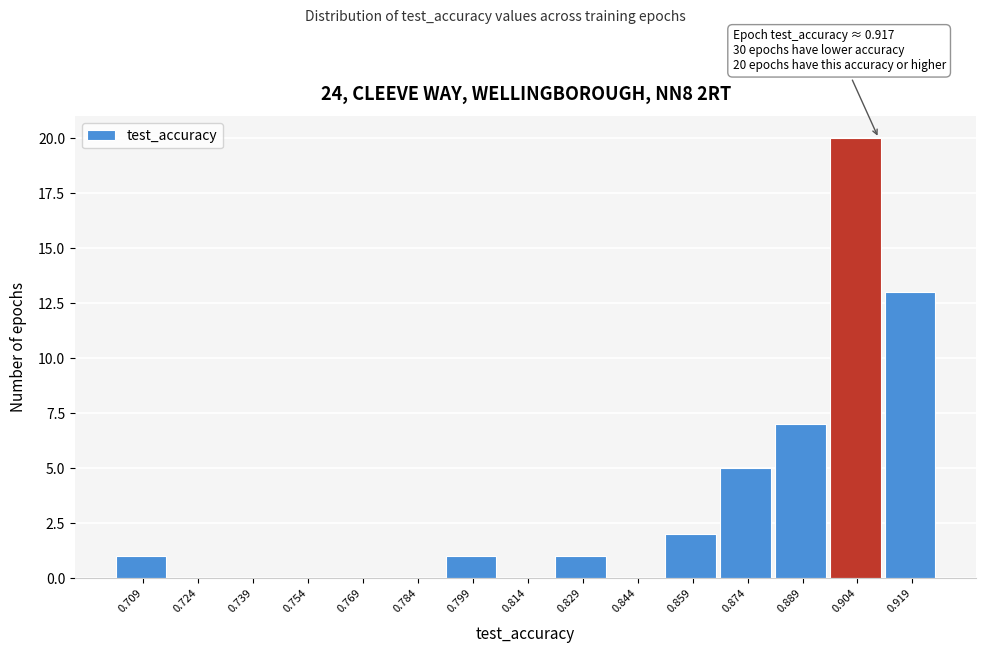

Reading left to right, transcribe all the data shown in this chart.

0.709=1	0.724=0	0.739=0	0.754=0	0.769=0	0.784=0	0.799=1	0.814=0	0.829=1	0.844=0	0.859=2	0.874=5	0.889=7	0.904=20	0.919=13